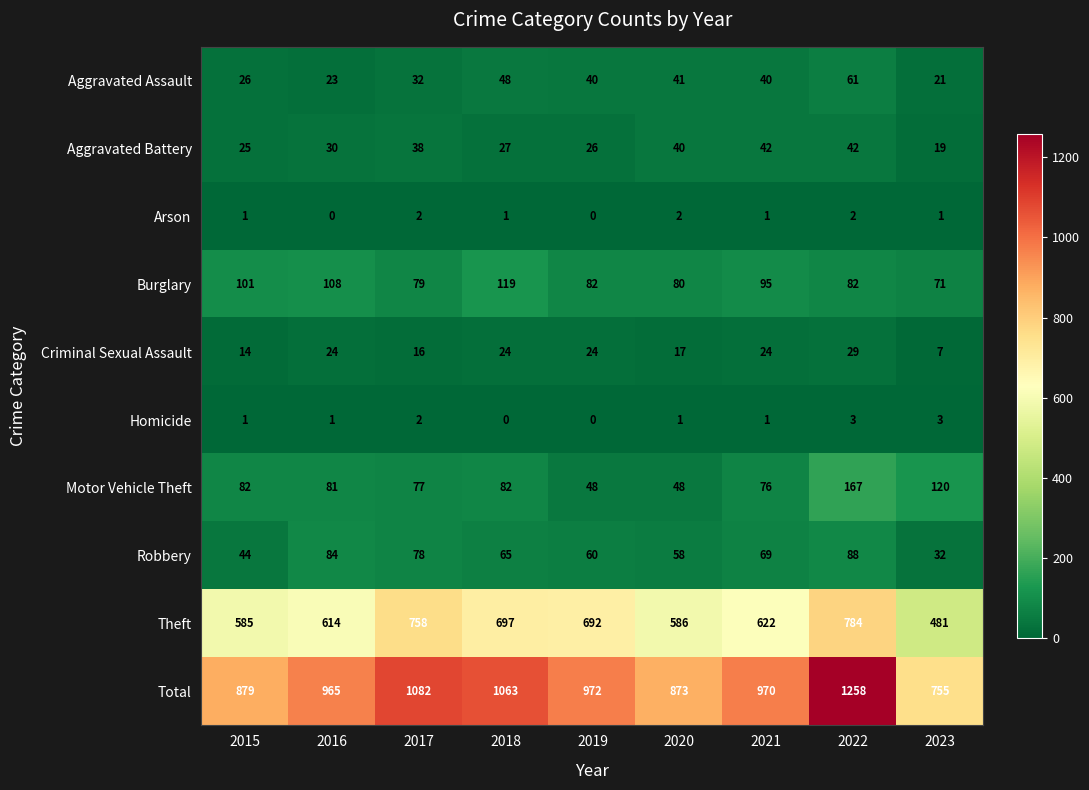

What is the sum of all Arson values?

10